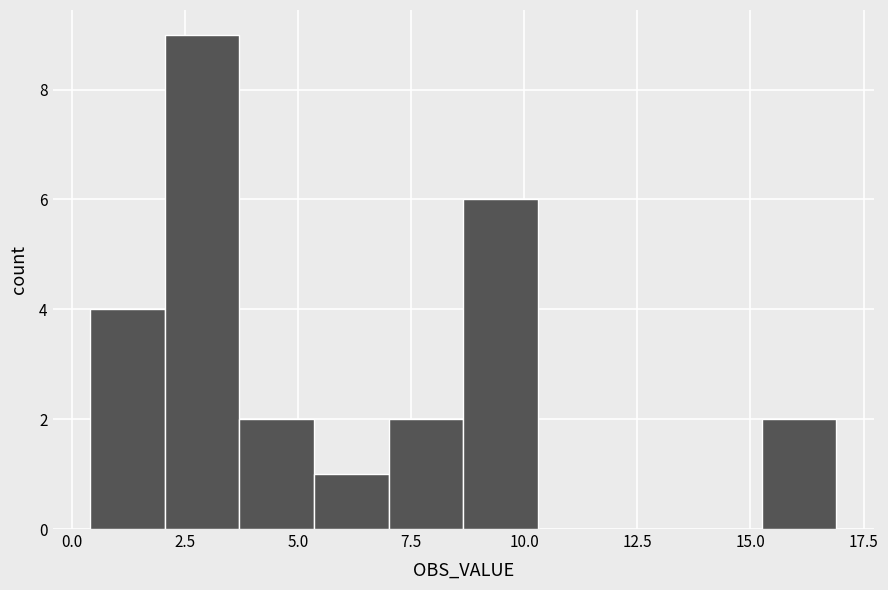

Read against the x-axis, roughly where is the centre of the tallest bar?

3.0